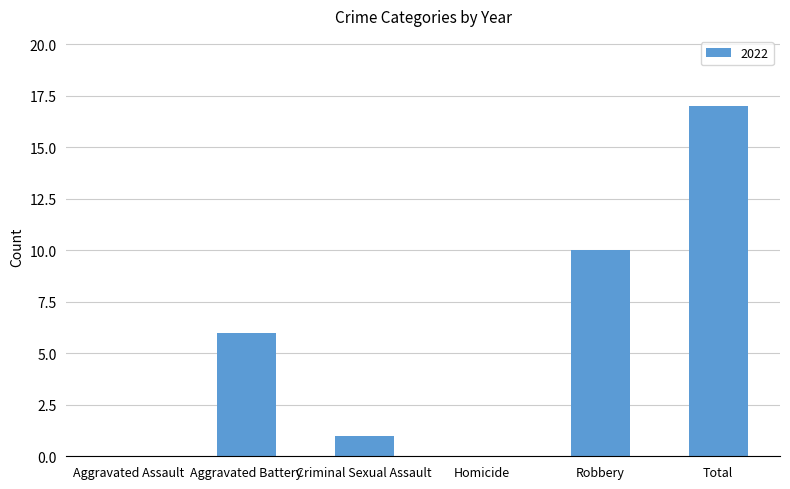

How many series are shown in this chart?

1